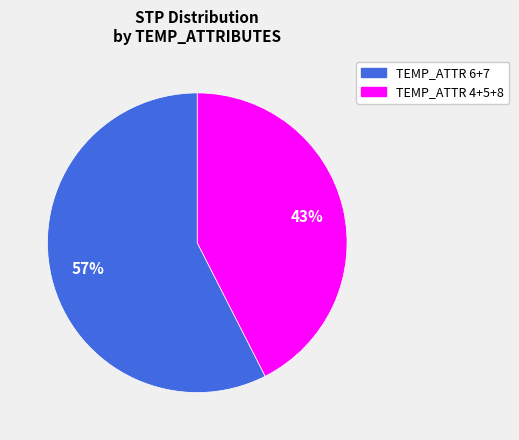

How many slices are in this pie chart?

2